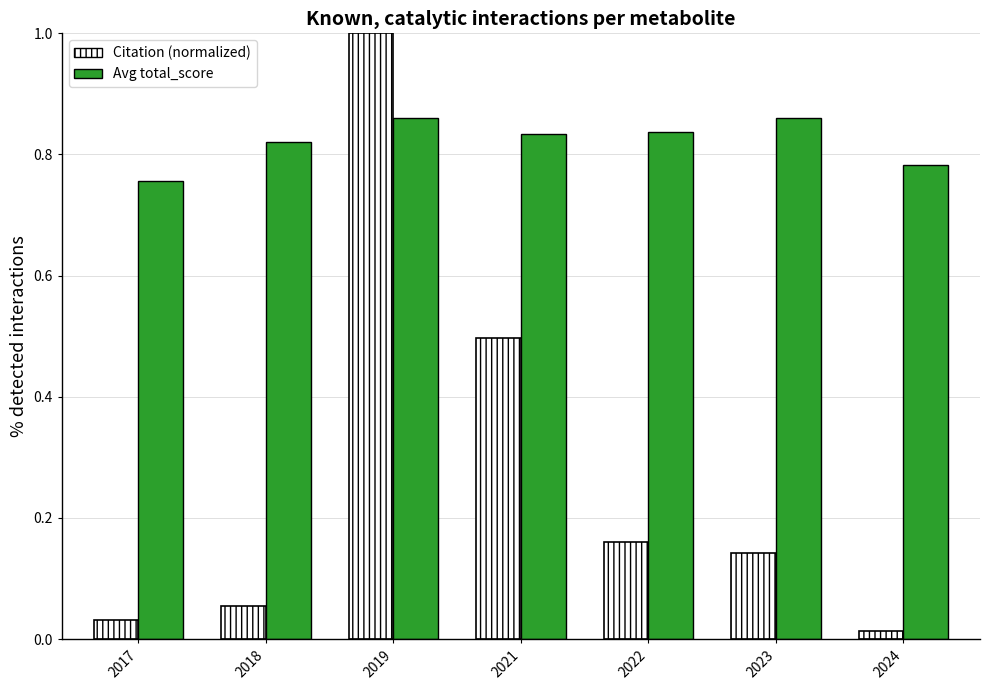

Is the value of Citation (normalized) at 2024 greater than the value of Avg total_score at 2018?

No